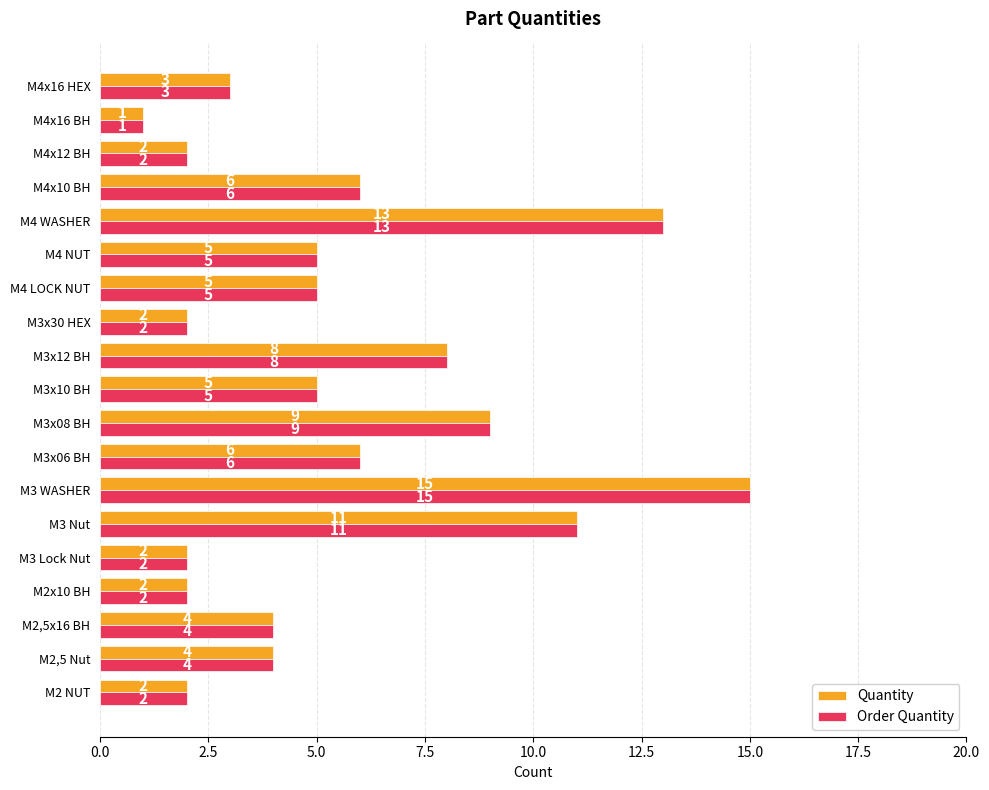

What is the total value across all series at M4x10 BH?

12